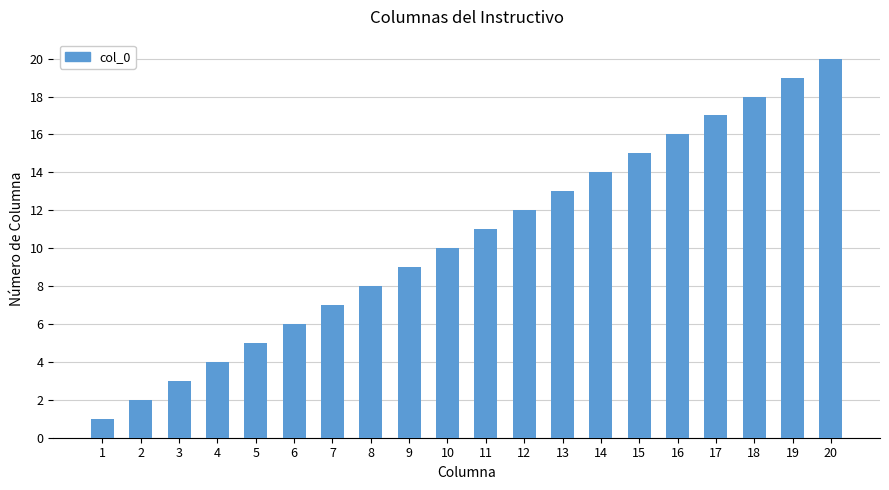

Reading left to right, transcribe all the data shown in this chart.

1	2	3	4	5	6	7	8	9	10	11	12	13	14	15	16	17	18	19	20